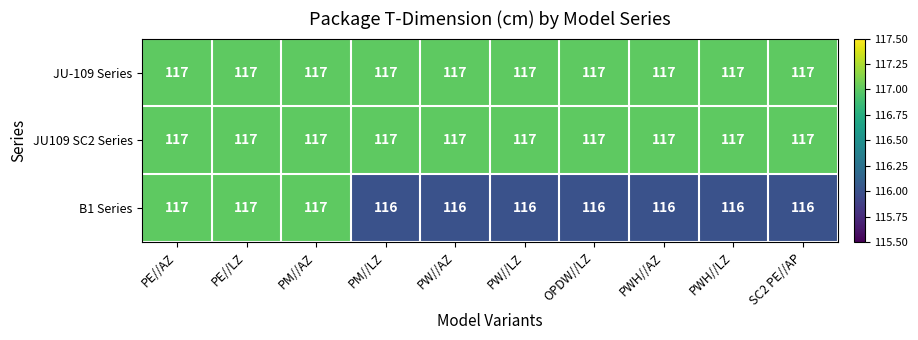

What is the maximum value for JU-109 Series?

117